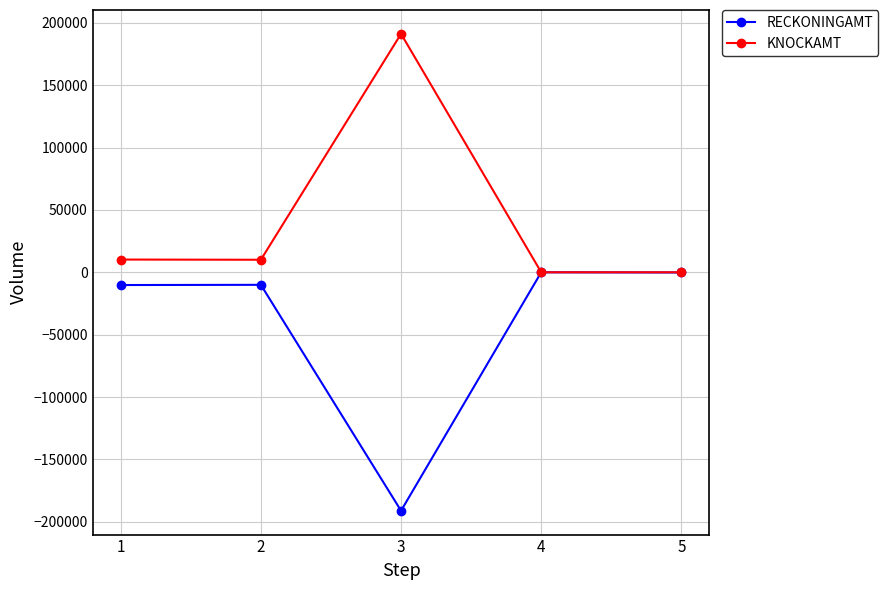

Where is the first local maximum for RECKONINGAMT?

2